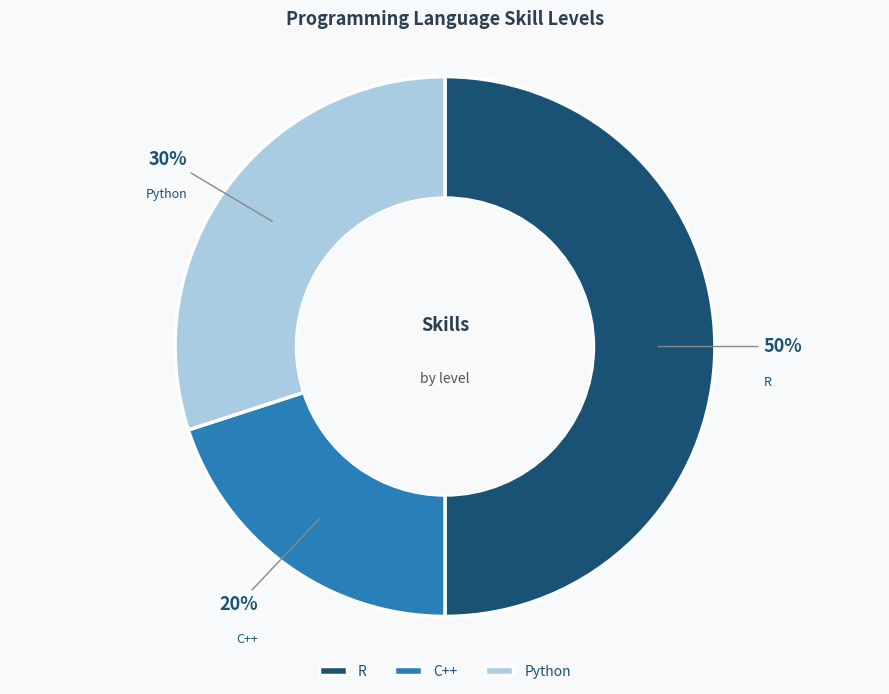

What percentage is the Python slice, to the nearest percent?

30%